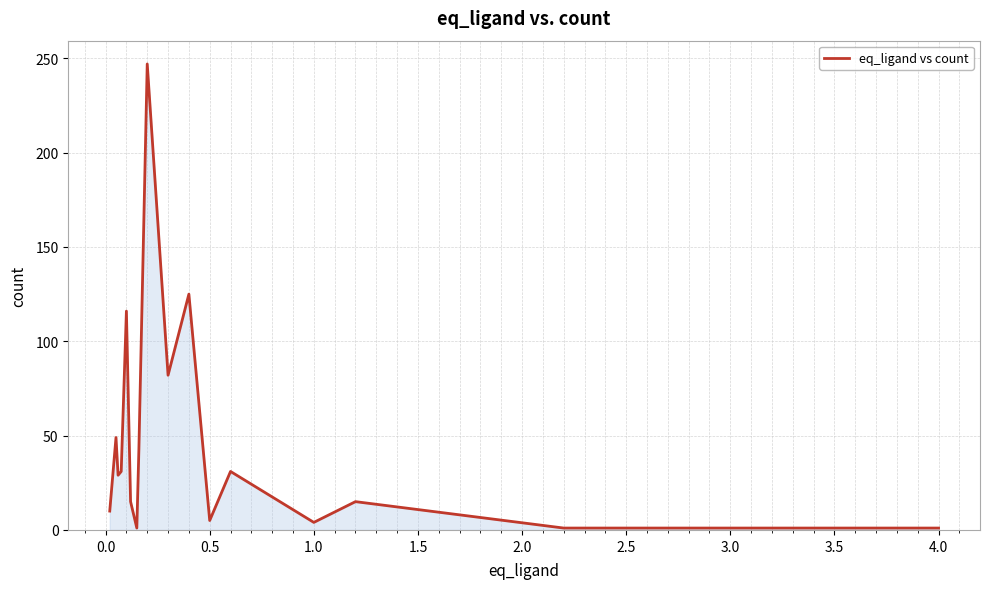

What is the greatest value displayed?

247